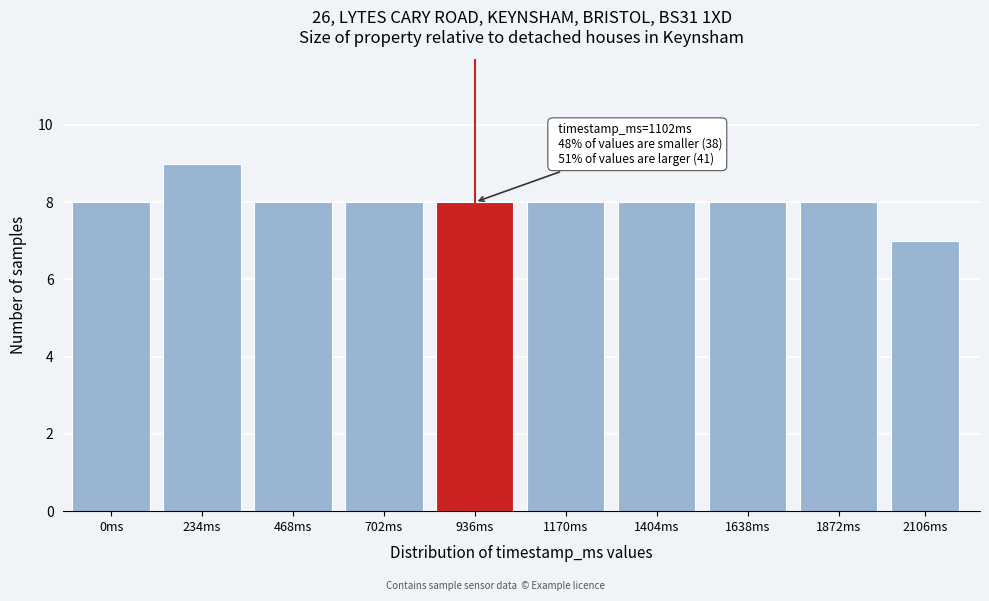

Reading left to right, extract all data points from this chart.

0ms=8	234ms=9	468ms=8	702ms=8	936ms=8	1170ms=8	1404ms=8	1638ms=8	1872ms=8	2106ms=7